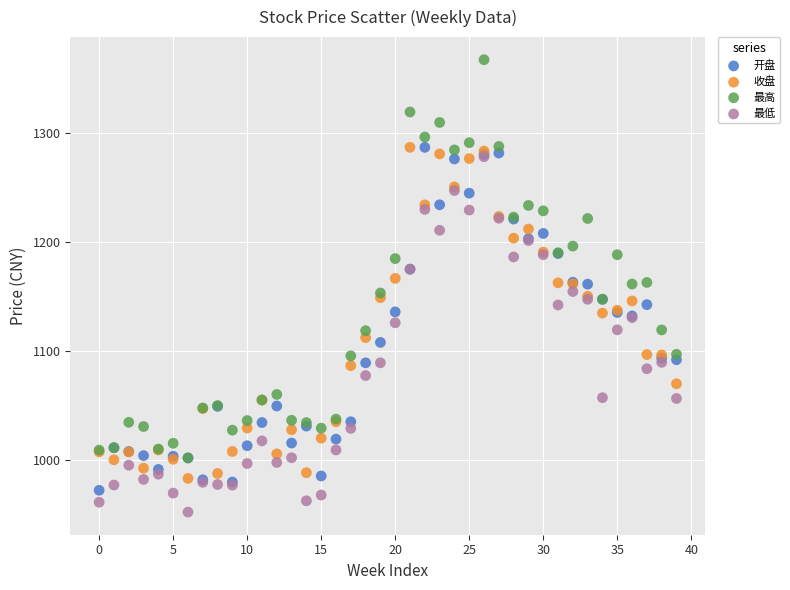

What are all the series names shown in the legend?

开盘, 收盘, 最高, 最低